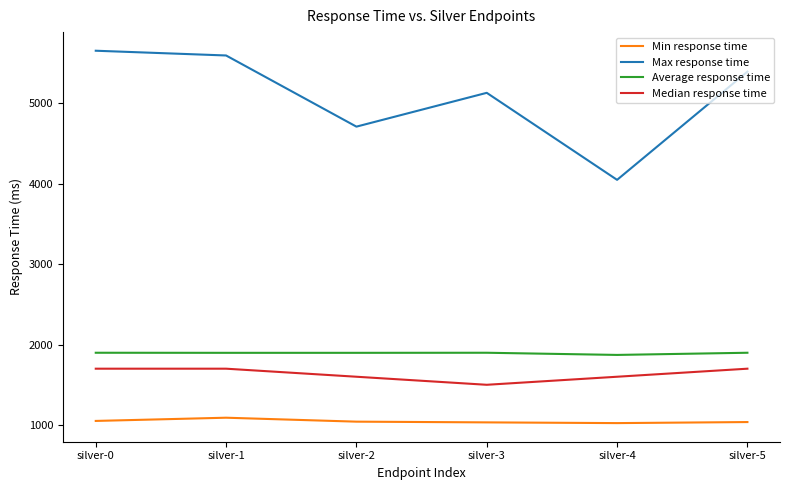

At how many categories does at least one series exceed 4923?

4